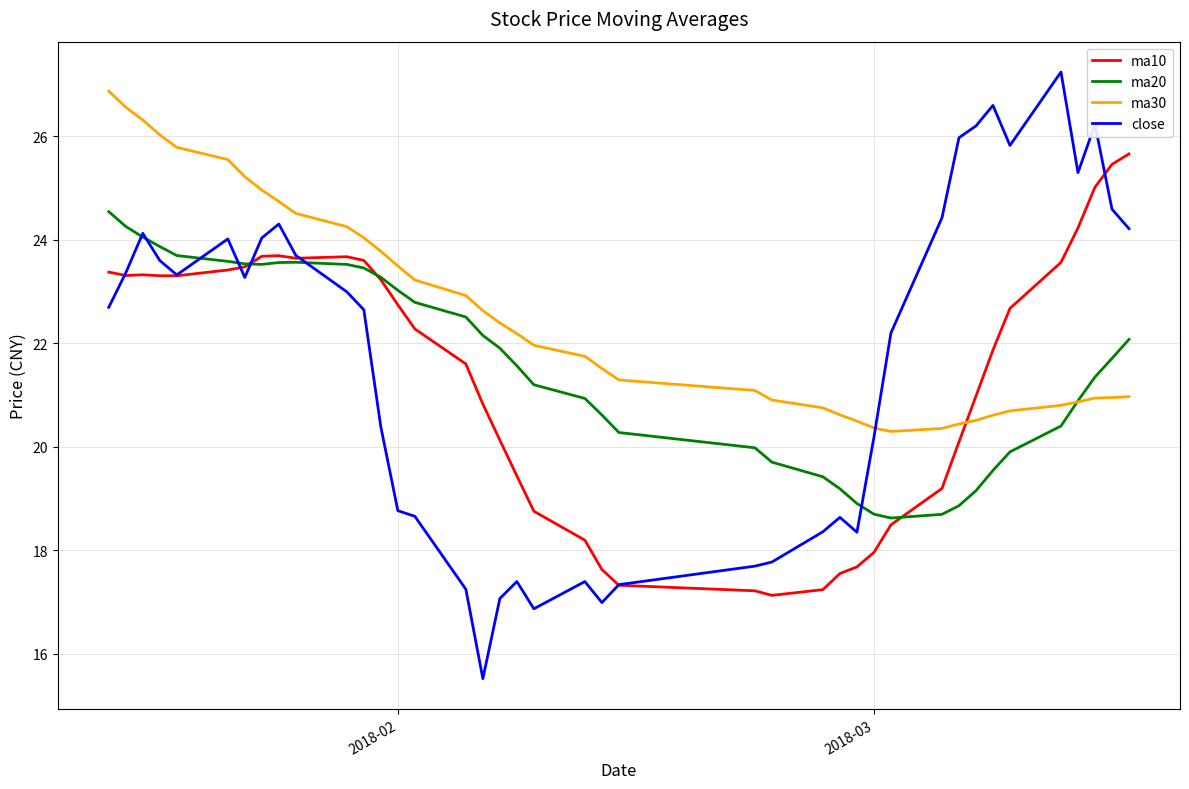

What is the greatest value displayed?

27.2